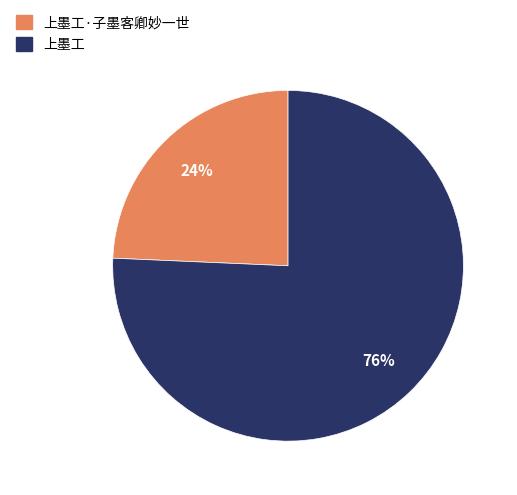

Rank the categories by value from lowest to highest.

上墨工·子墨客卿妙一世, 上墨工